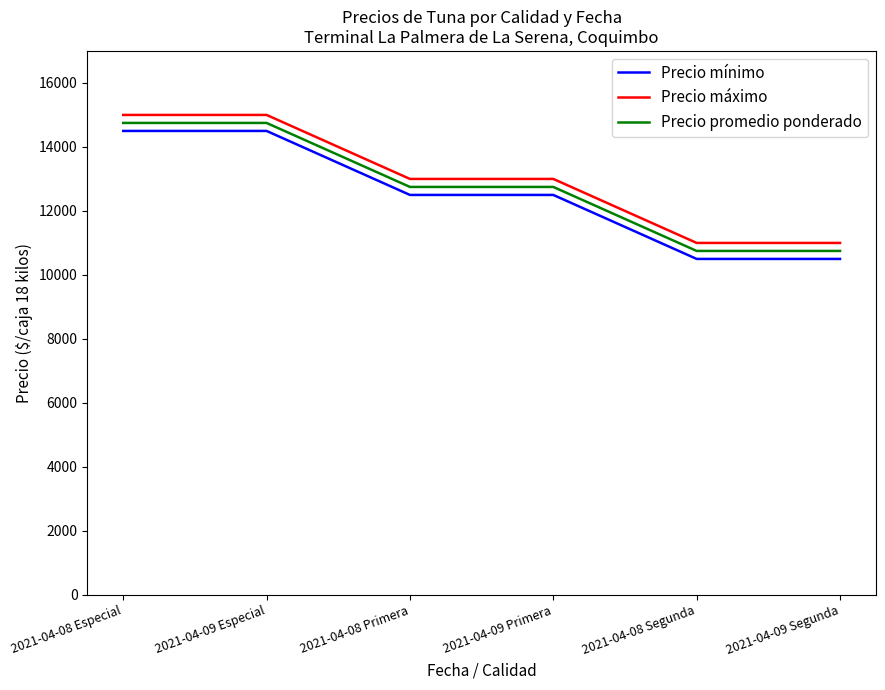

What is the difference between the maximum and second lowest values in the Precio máximo series?

4000